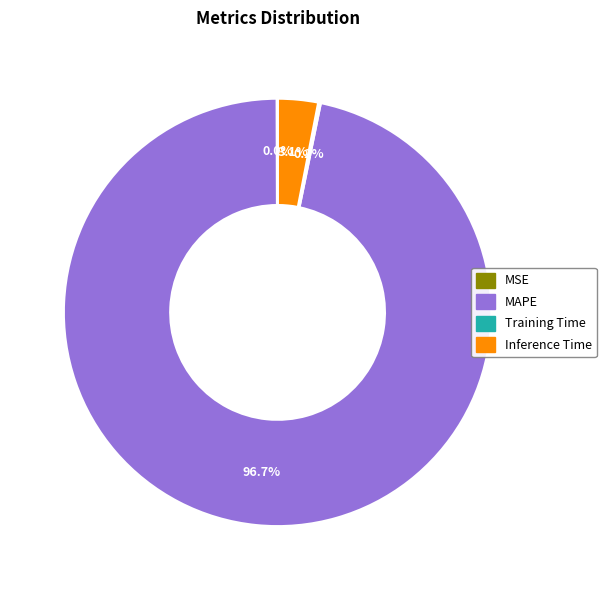

Does any single category account for the majority?

Yes